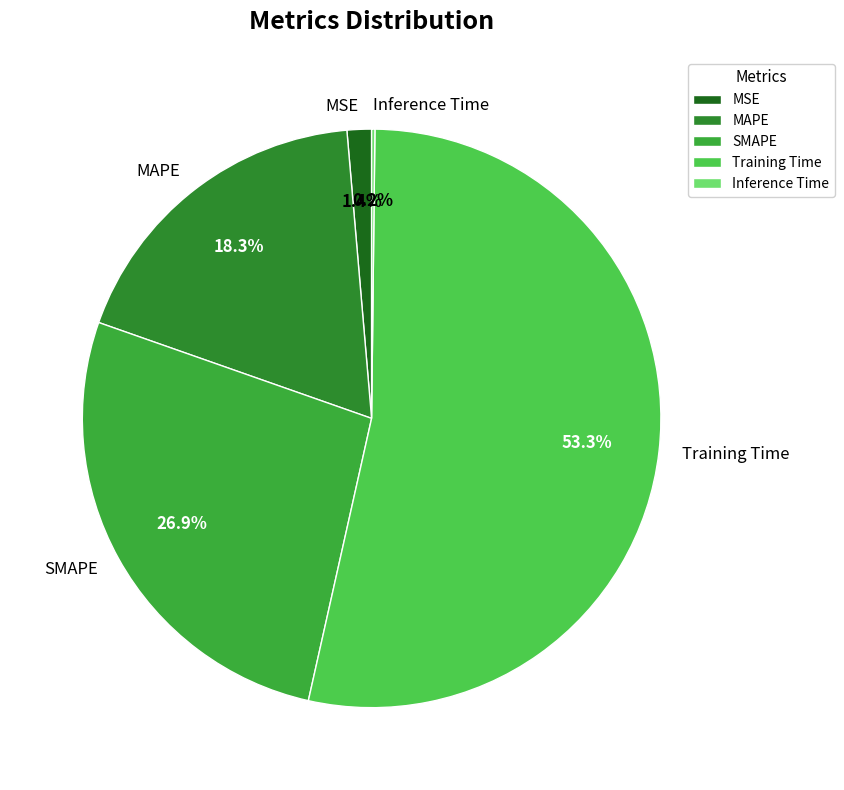

Is it true that SMAPE is 27% of the pie?

True